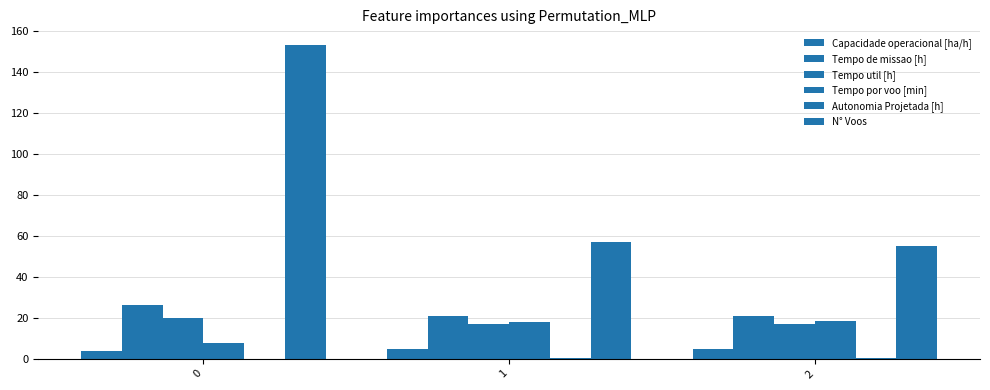

What is the value of the Tempo por voo [min] bar at the 2nd from the left?

17.8